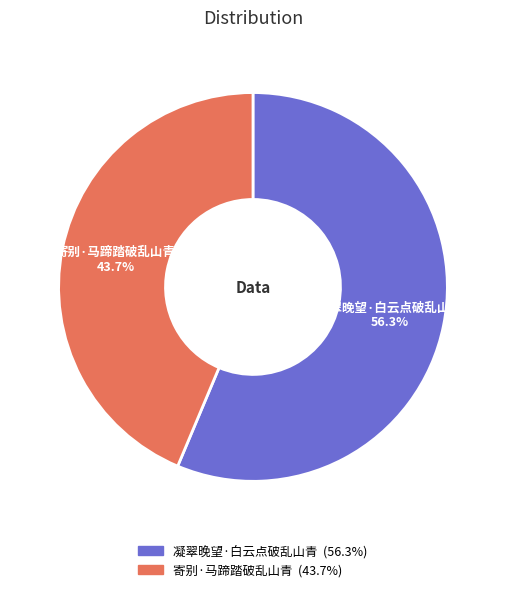

Count the number of slices in the pie.

2